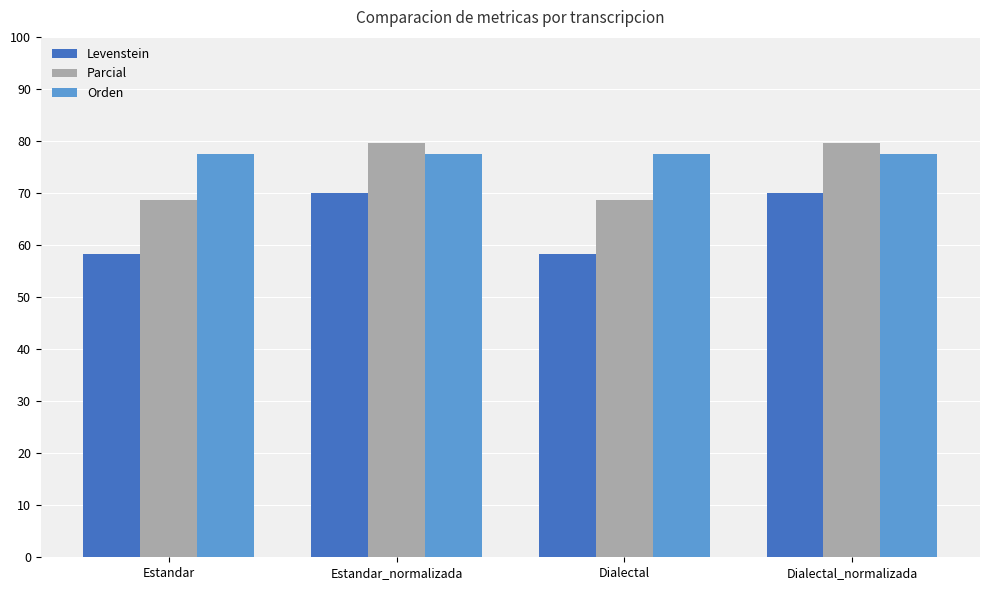

What is the approximate value of Levenstein at Estandar_normalizada?

70.0